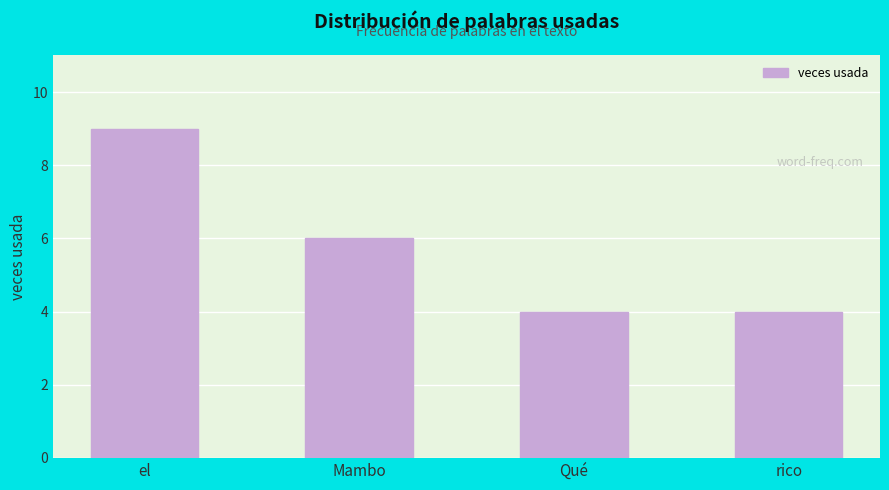

What is the label of the 3rd bar from the left?

Qué